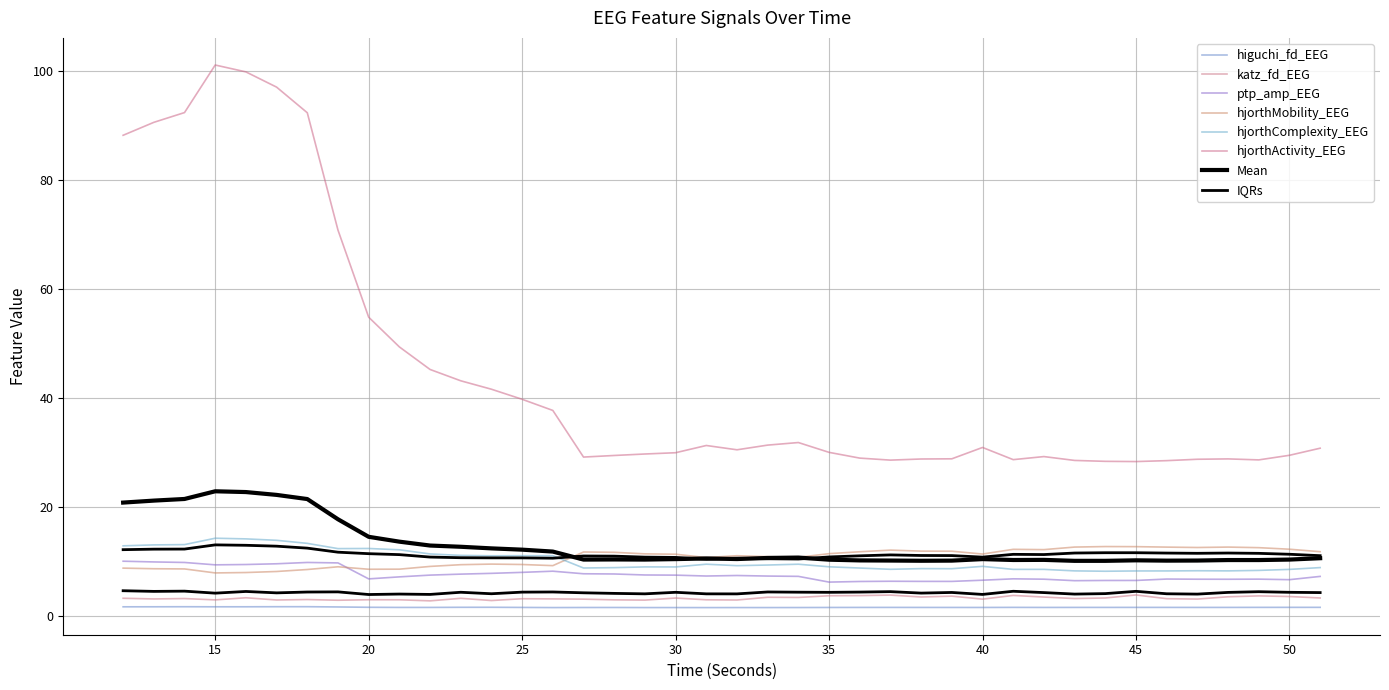

At which category is the sum across all series the highest?

15